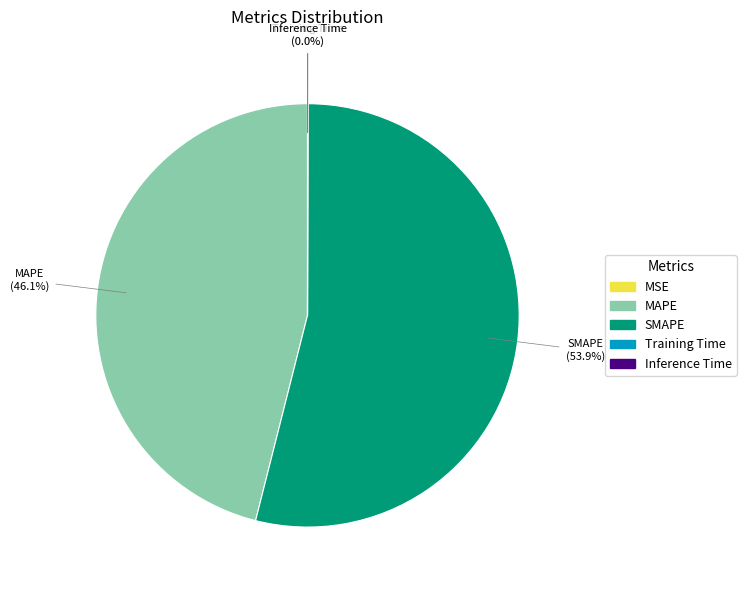

Combined, do MAPE and SMAPE account for over 50%?

Yes